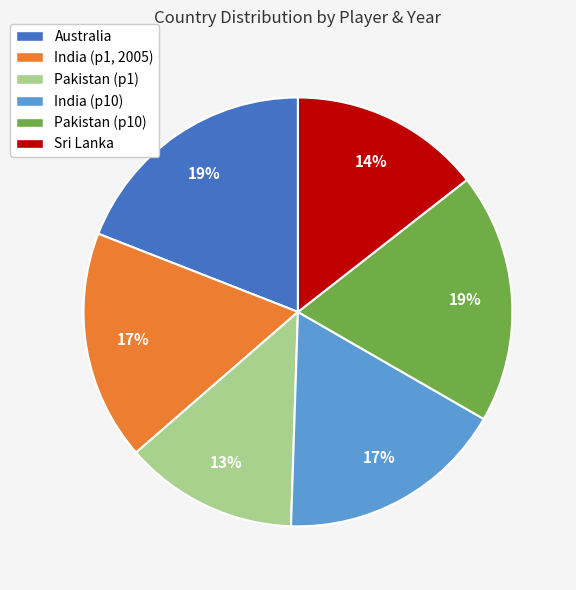

To the nearest percent, what is the difference between the largest and smallest slice percentages?

6%